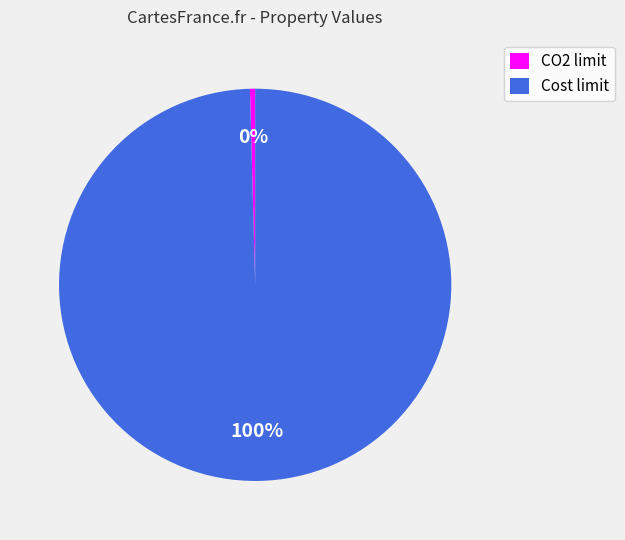

Count the number of slices in the pie.

2